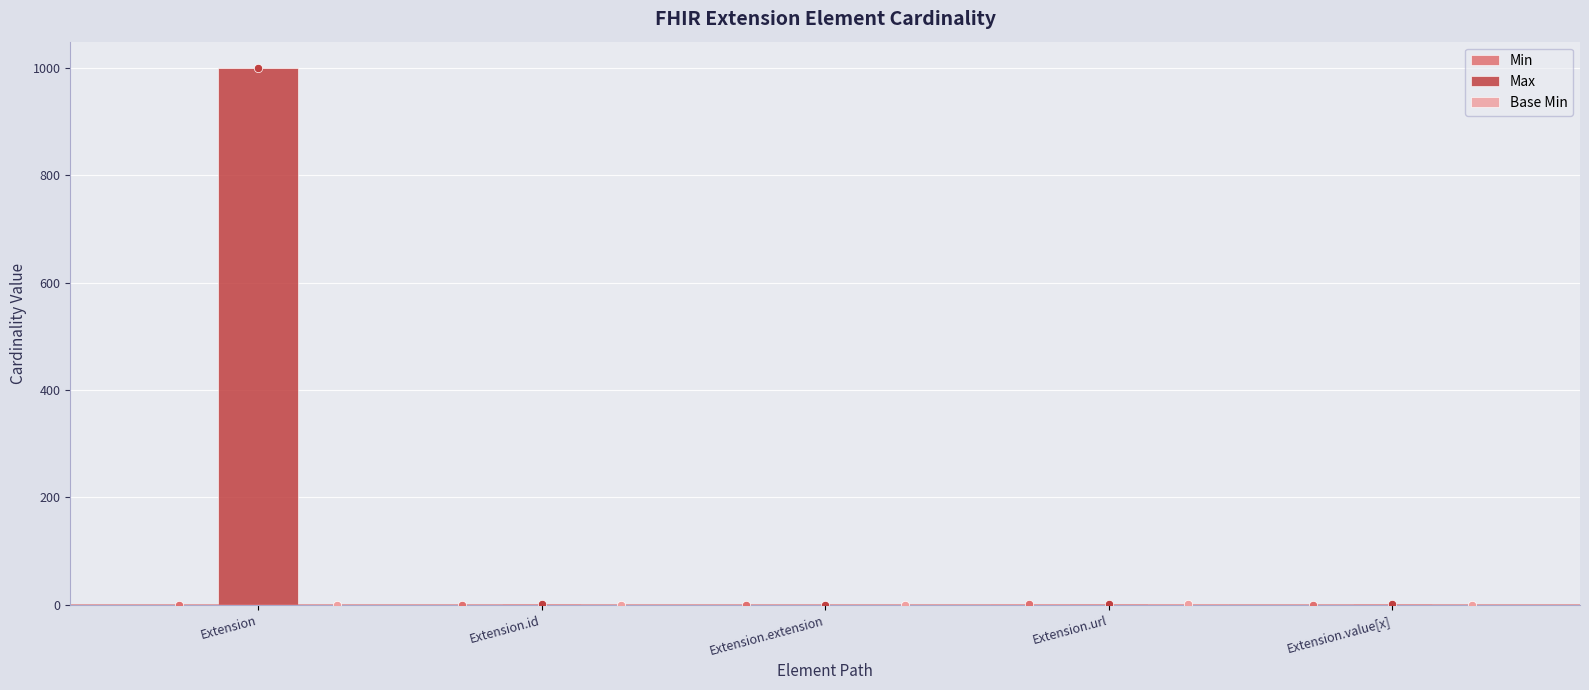

What is the greatest value displayed?

999